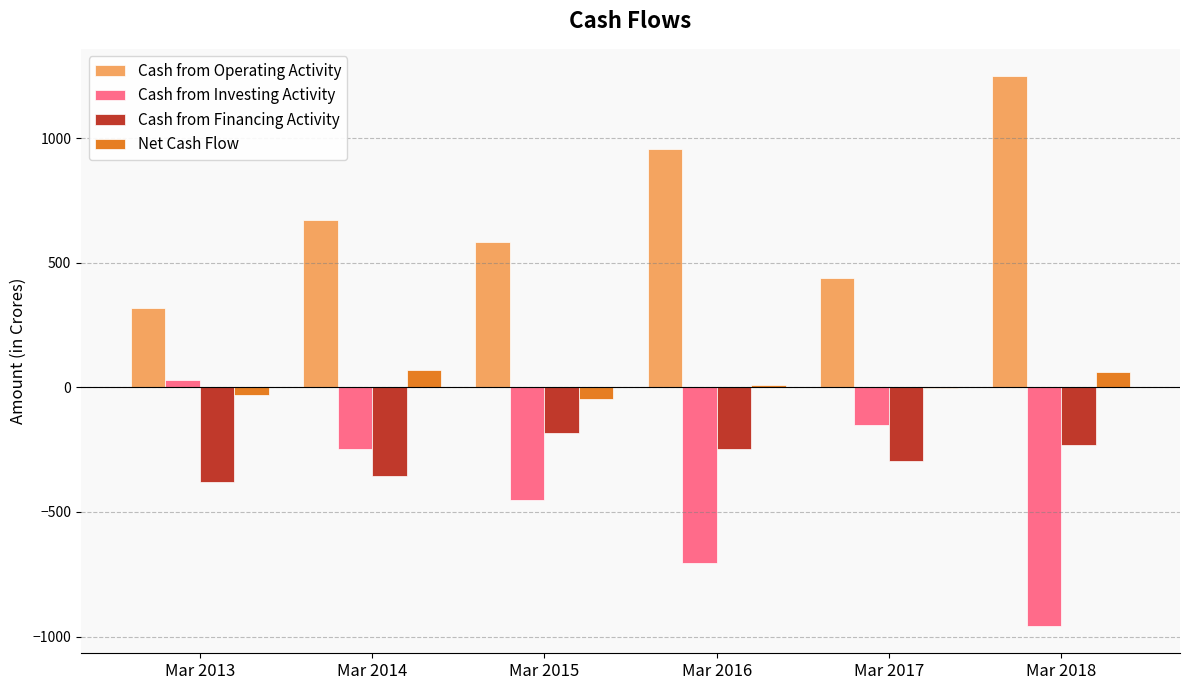

True or false: Cash from Operating Activity has a value of 605 at Mar 2017.

False